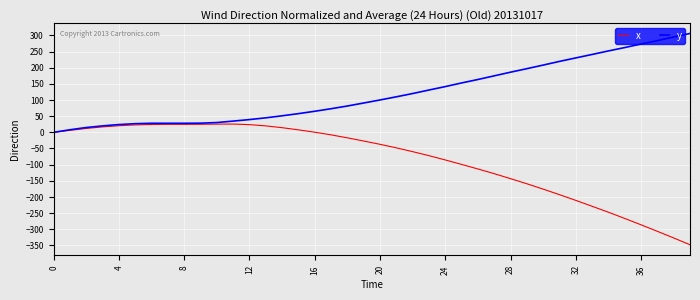

Which series has the largest total across all categories?

y